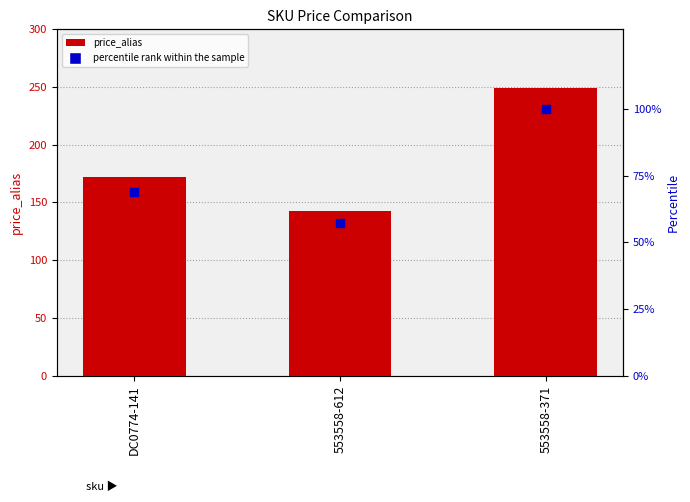

Which series reaches the minimum Y coordinate?

percentile rank within the sample